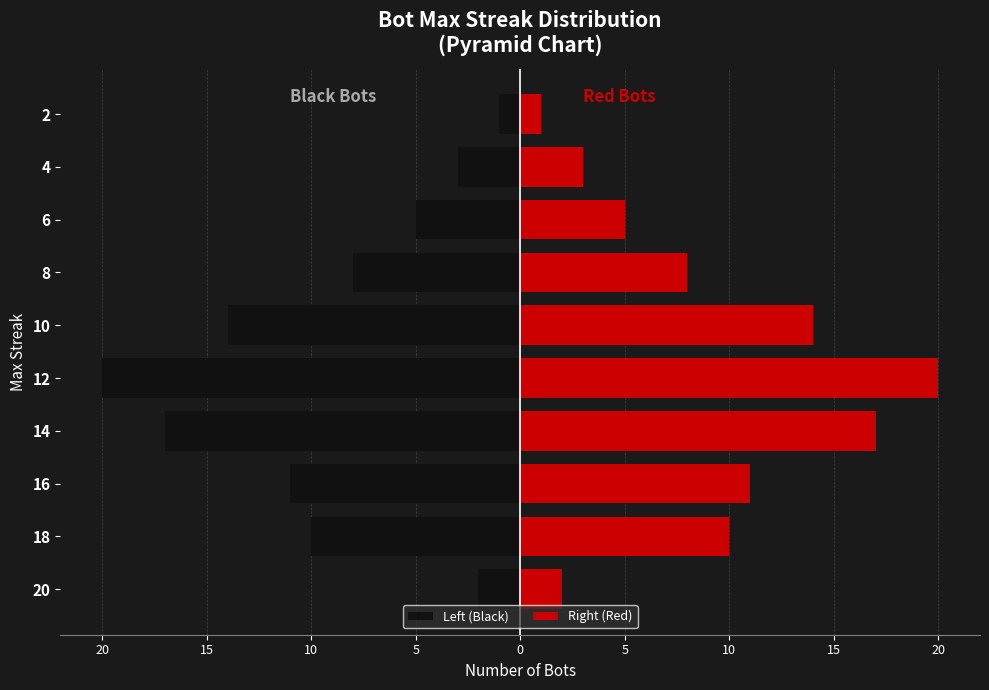

Reading left to right, what are all the values shown in this chart?

Left (Black): -2	-10	-11	-17	-20	-14	-8	-5	-3	-1
Right (Red): 2	10	11	17	20	14	8	5	3	1